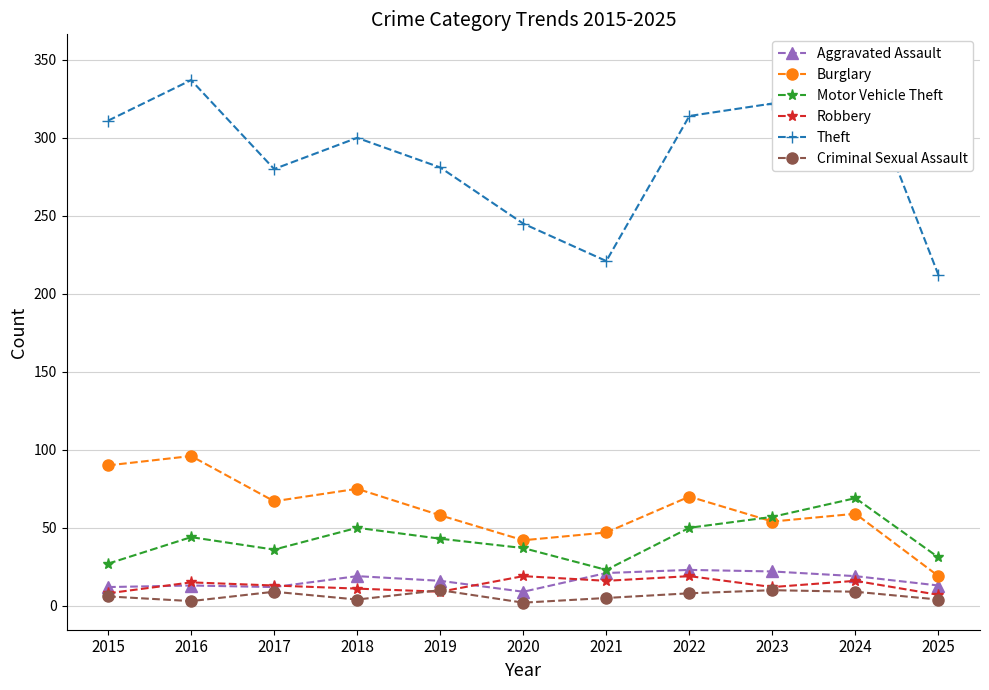

Reading left to right, extract all data points from this chart.

Aggravated Assault: 12	13	12	19	16	9	21	23	22	19	13
Burglary: 90	96	67	75	58	42	47	70	54	59	19
Motor Vehicle Theft: 27	44	36	50	43	37	23	50	57	69	31
Robbery: 8	15	13	11	9	19	16	19	12	16	7
Theft: 311	337	280	300	281	245	221	314	322	349	212
Criminal Sexual Assault: 6	3	9	4	10	2	5	8	10	9	4